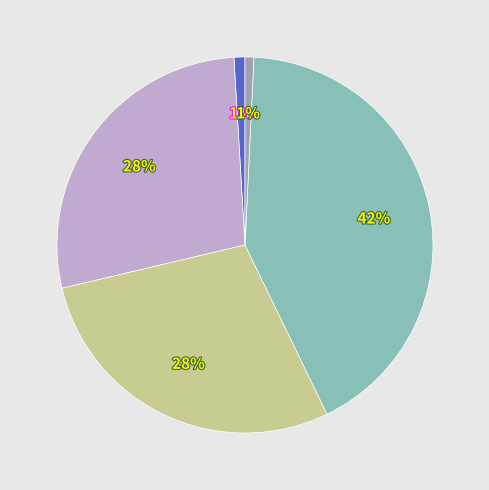

Is there a majority slice in this chart?

No